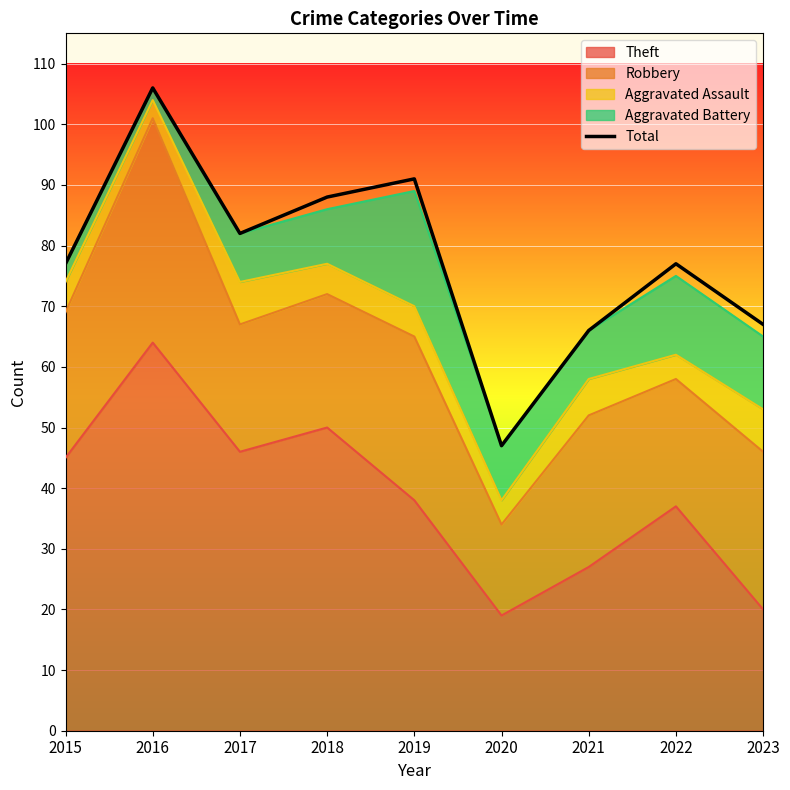

The chart shows a value of 91 at 2019. True or false?

True